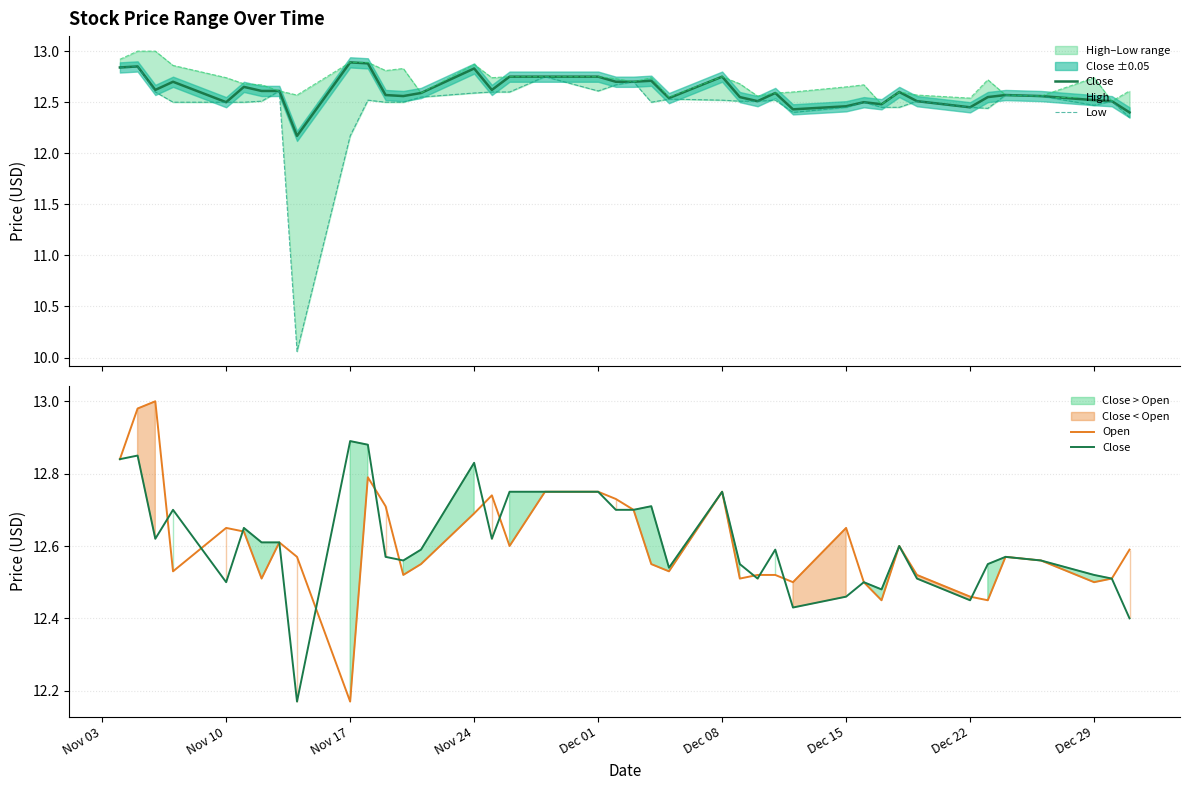

What are all the series names shown in the legend?

Close, High, Low, Open